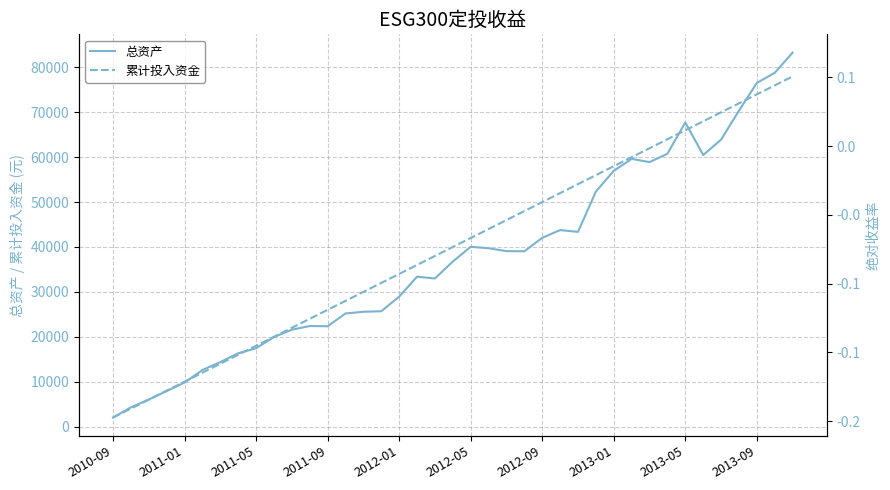

Is the value of 总资产 at 19 greater than the value of 累计投入资金 at 28?

No